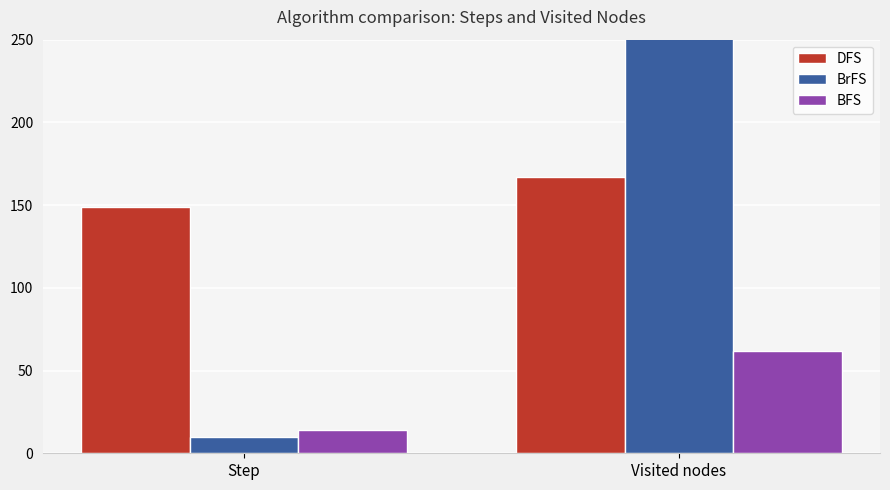

Reading right to left, list all the values displayed in this chart.

DFS: Visited nodes=167	Step=149
BrFS: Visited nodes=22176	Step=10
BFS: Visited nodes=62	Step=14